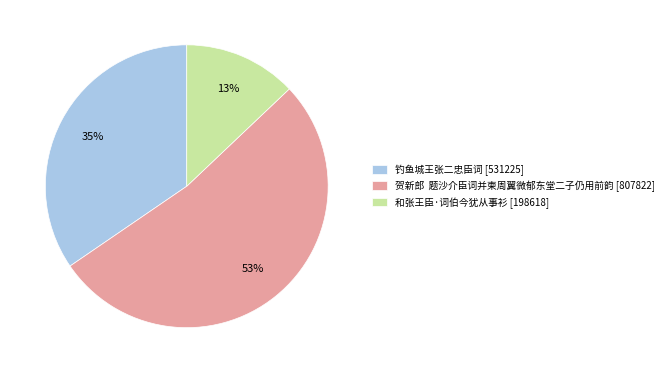

To the nearest percent, what portion does 钓鱼城王张二忠臣词 represent?

35%